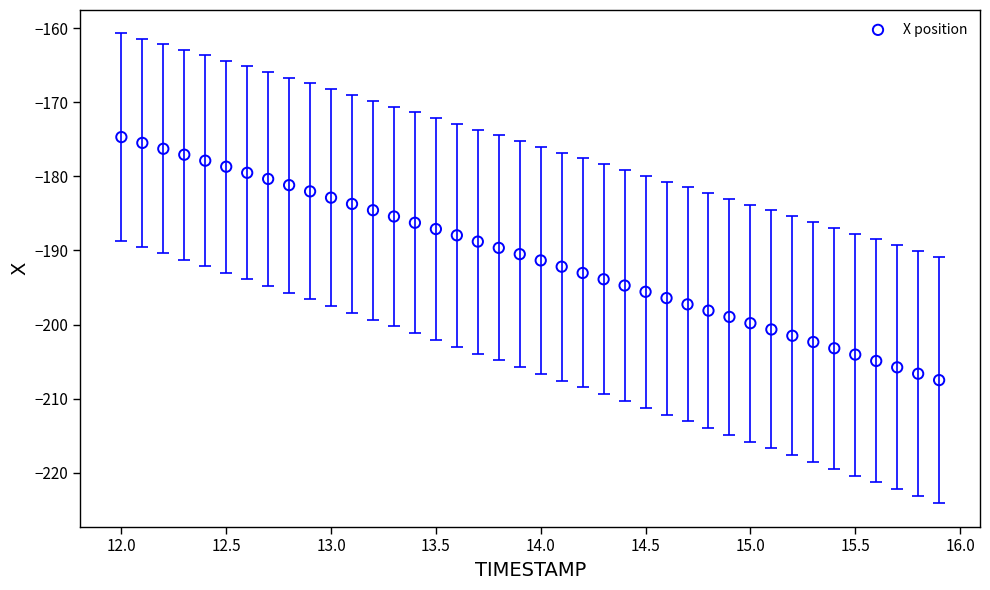

What is the range of Y values (max minus min)?

32.8